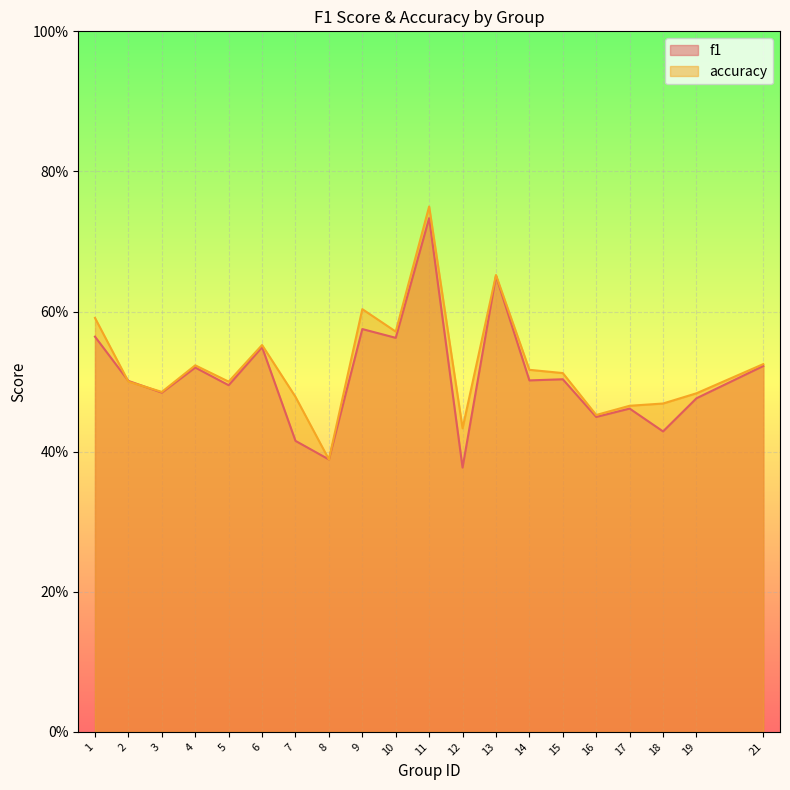

True or false: f1 has a value of 0.8 at 21.

False